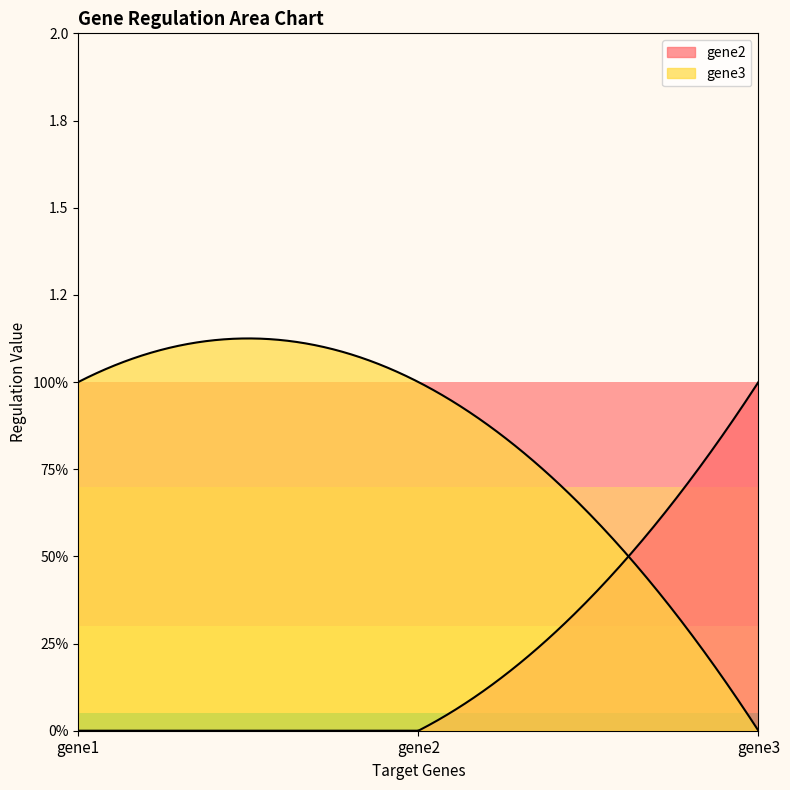

How many series are shown in this chart?

2